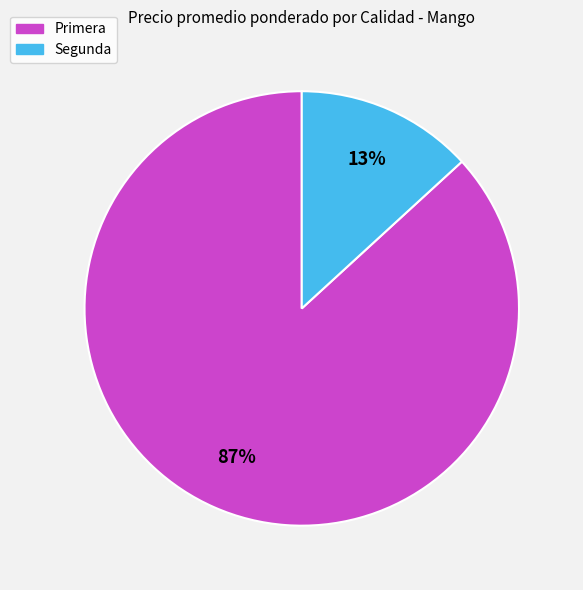

Between Primera and Segunda, which is larger?

Primera